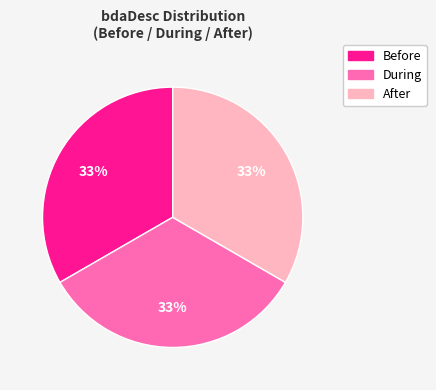

Is the sum of After and Before greater than half?

Yes